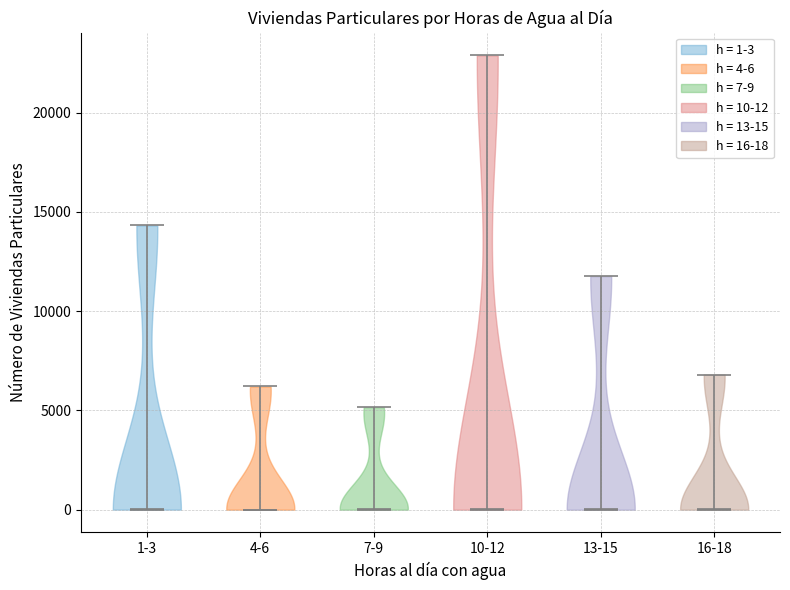

Reading left to right, read every violin against the y-axis: where its median line is, and the lowest and highest points it reaches. The values are not printed on the chart, so give them approximately, as read against the axis.

1-3: median line 0, lowest point 0, highest point 14500
4-6: median line 0, lowest point 0, highest point 6000
7-9: median line 0, lowest point 0, highest point 5000
10-12: median line 0, lowest point 0, highest point 23000
13-15: median line 0, lowest point 0, highest point 12000
16-18: median line 0, lowest point 0, highest point 7000